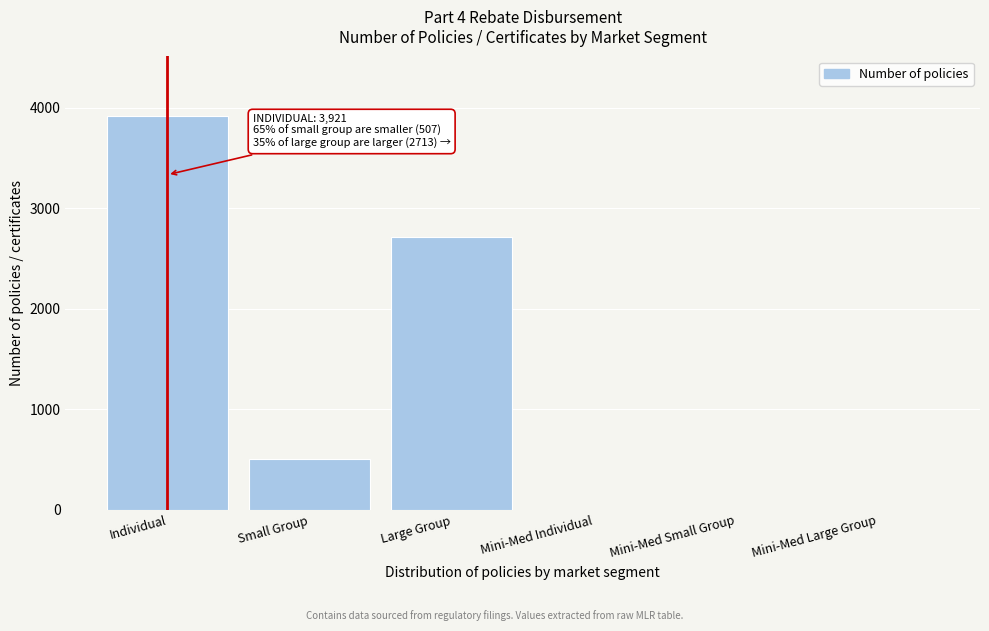

Reading left to right, extract all data points from this chart.

Individual=3921	Small Group=507	Large Group=2713	Mini-Med Individual=0	Mini-Med Small Group=0	Mini-Med Large Group=0